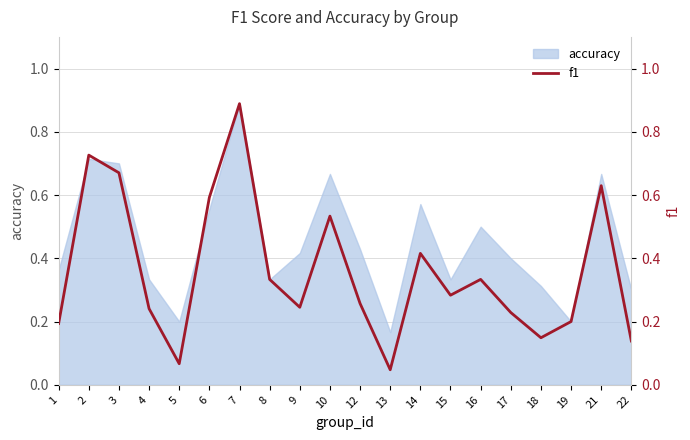

At which category does the chart reach its minimum across all series?

13